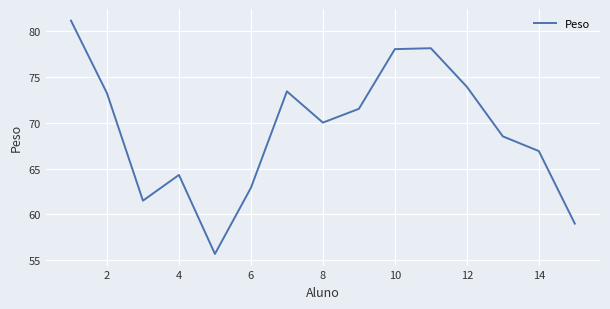

What is the difference between the maximum and minimum values?

25.4